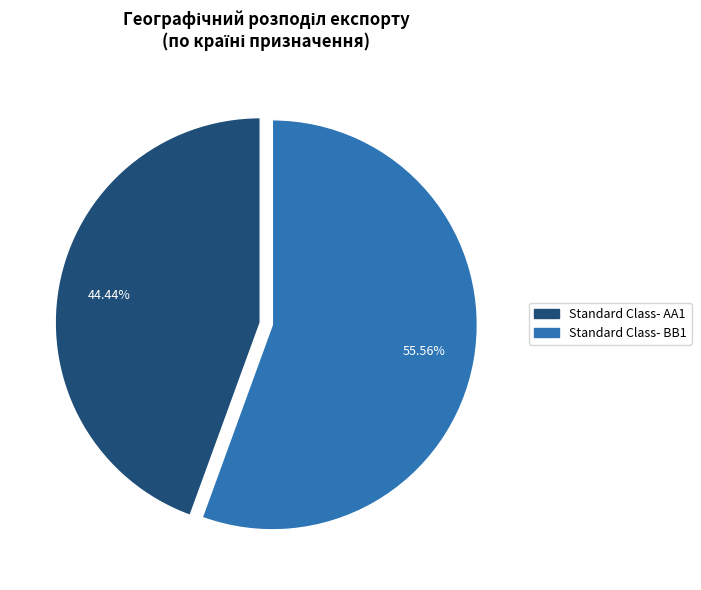

Which slice is the largest?

Standard Class- BB1